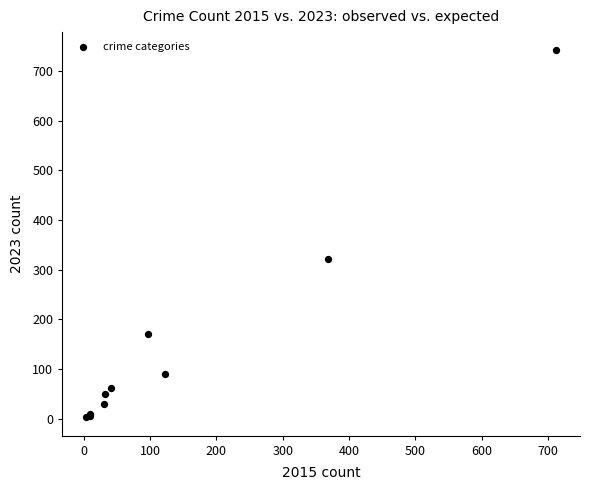

What Y value in the scatter plot is closest to 372?

321